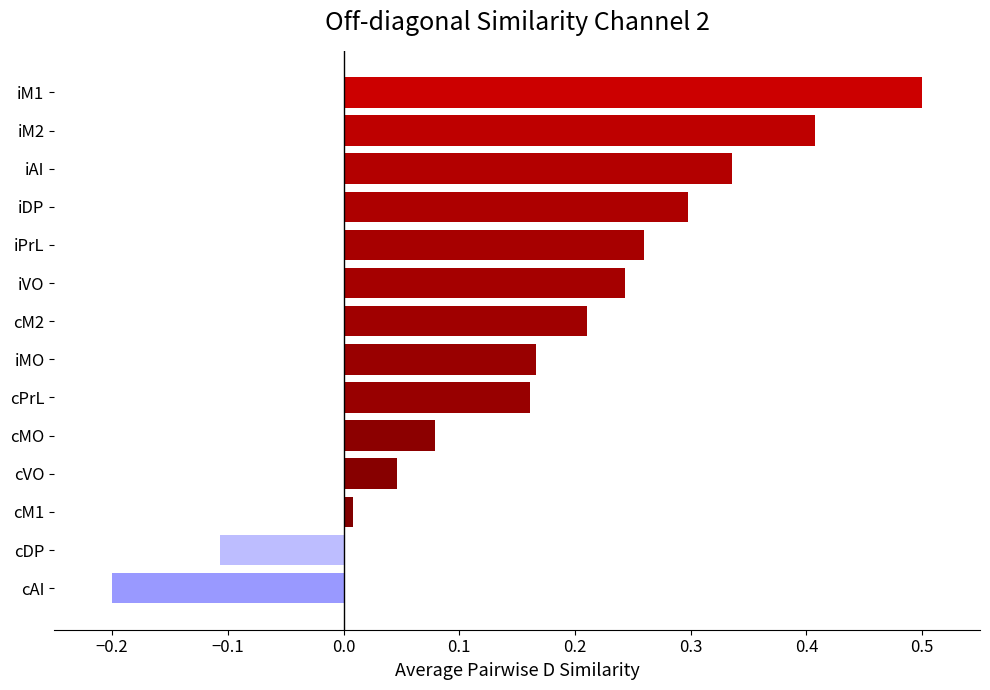

What is the greatest value displayed?

0.5